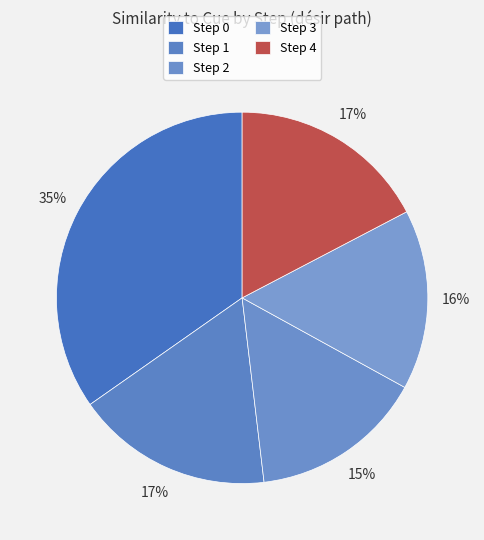

How many segments does this pie chart have?

5